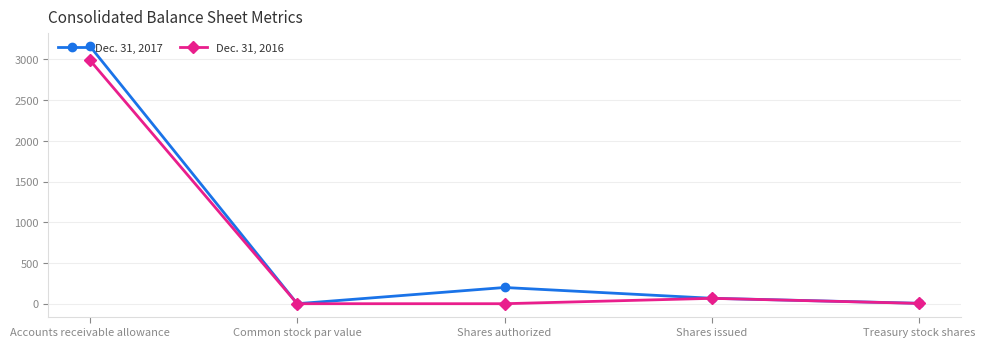

True or false: Dec. 31, 2016 has a value of -1738.6 at Shares authorized.

False